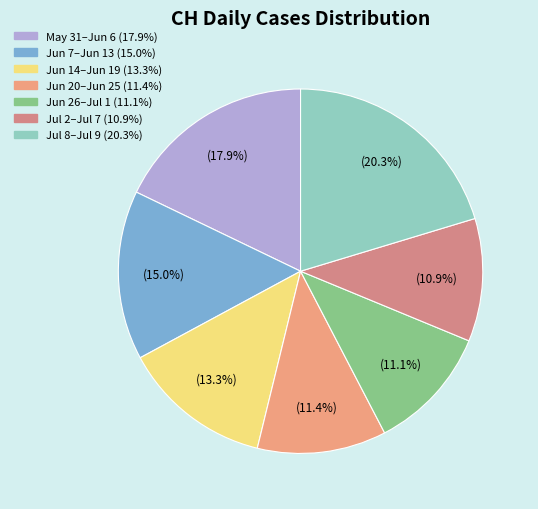

Count the number of slices in the pie.

7